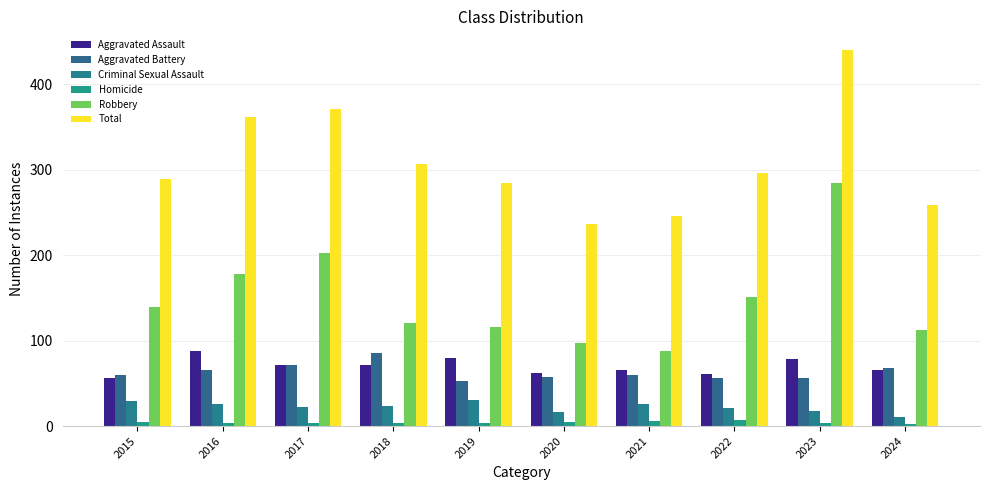

Which series has the largest total across all categories?

Total